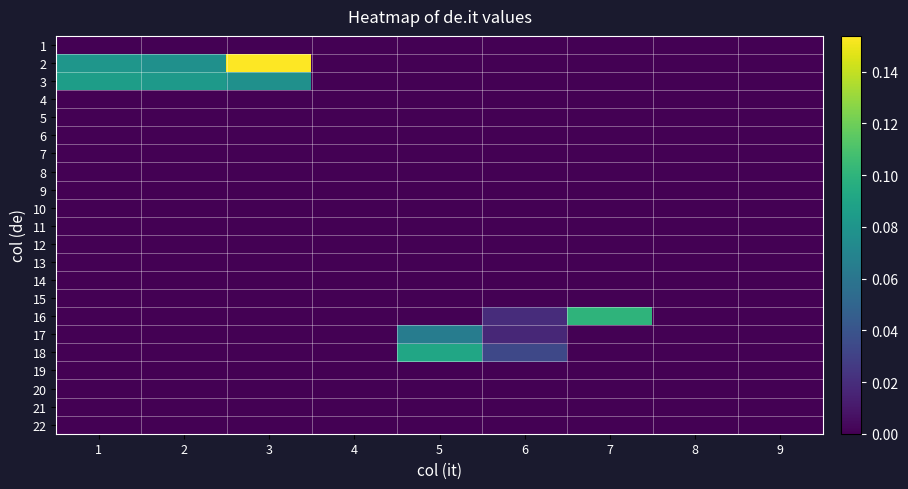

List the series in order of their peak value, highest first.

2, 16, 18, 3, 17, 1, 4, 5, 6, 7, 8, 9, 10, 11, 12, 13, 14, 15, 19, 20, 21, 22